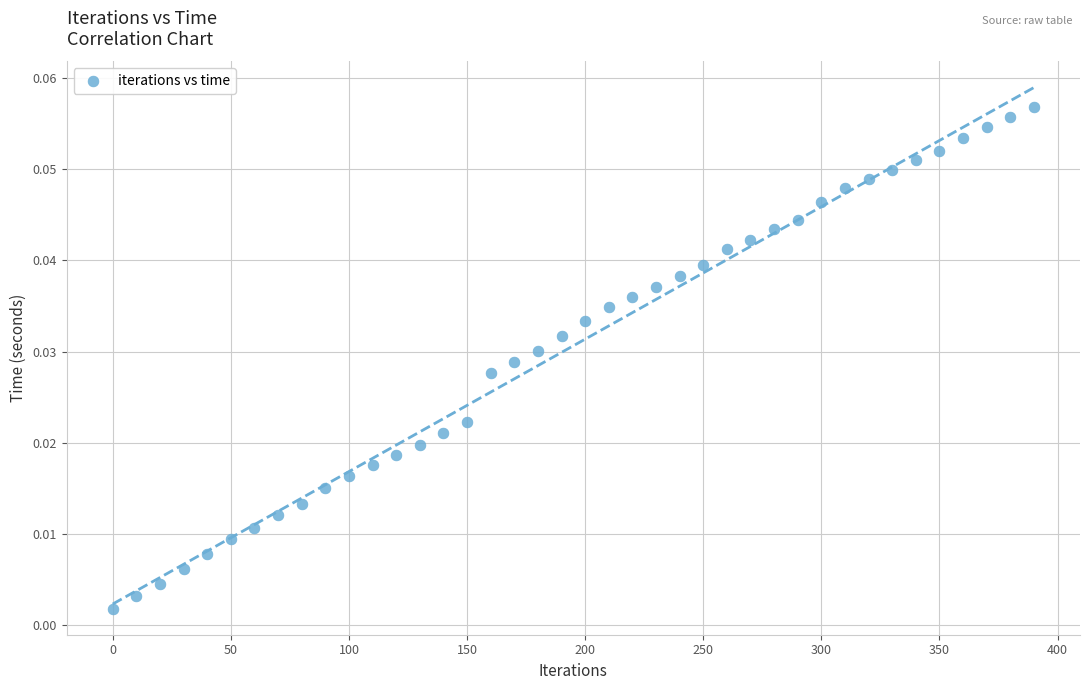

What is the range of X values (max minus min)?

390.0